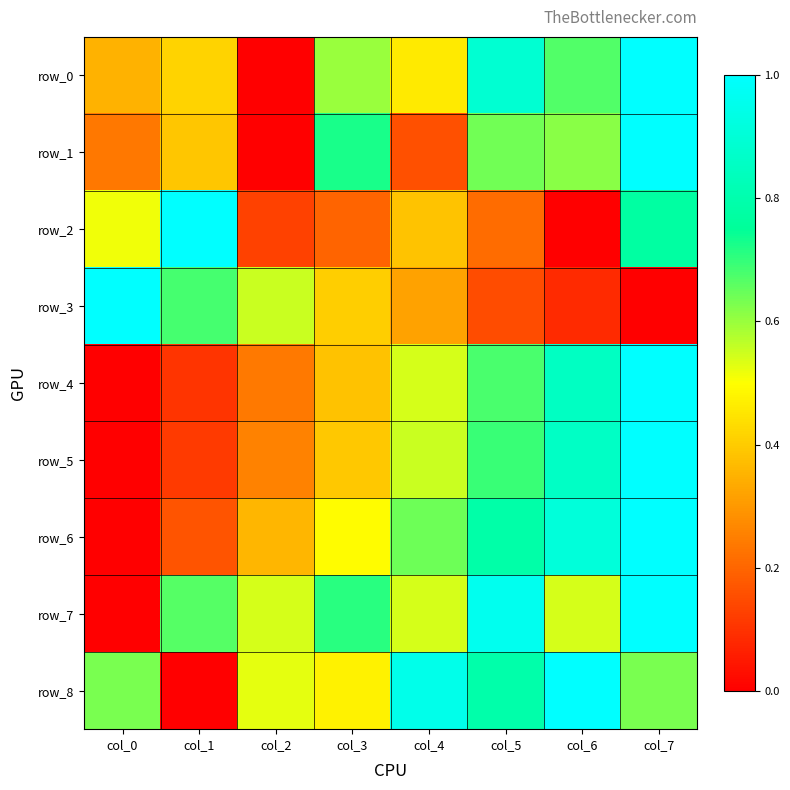

Where is row_7 nearest to the value 0?

col_0